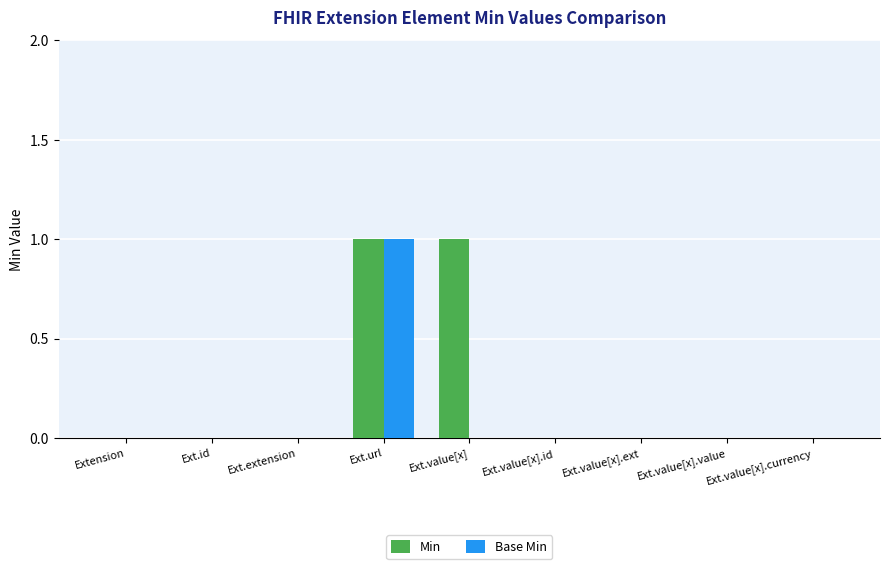

At which category is the sum across all series the highest?

Ext.url